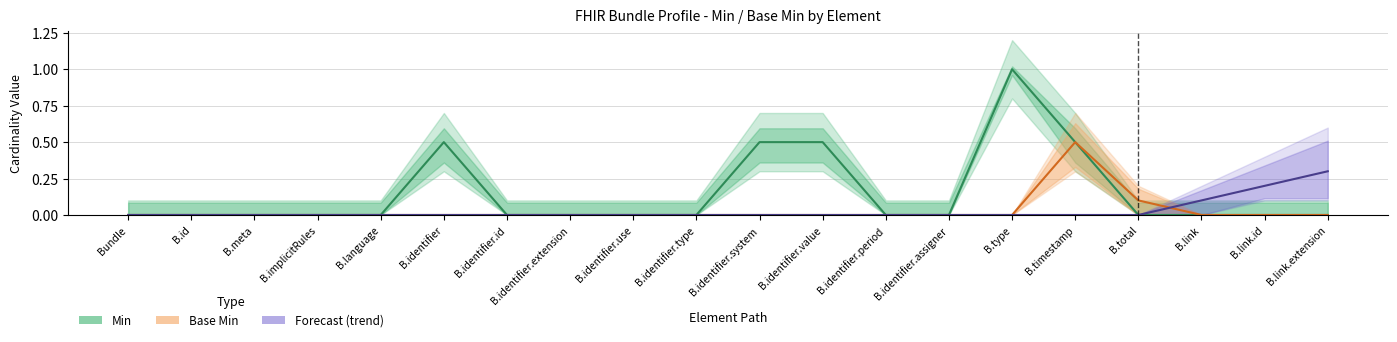

List the series in order of their peak value, highest first.

Min, Base Min, Forecast (trend)